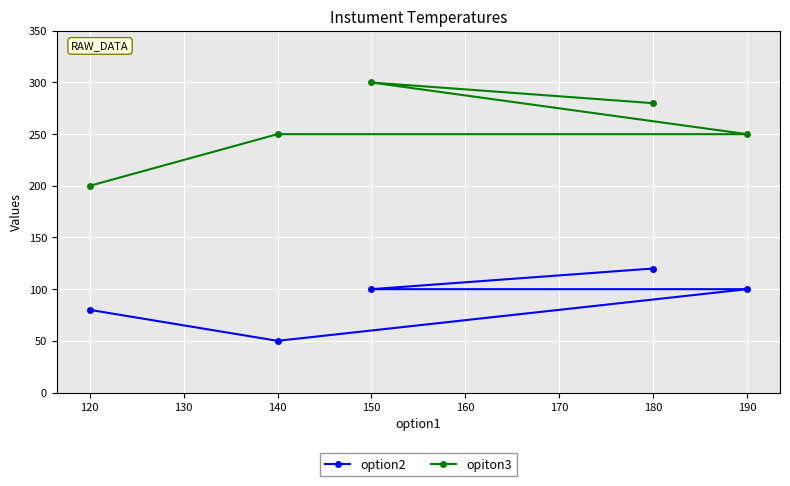

Rank the series at 190 from lowest to highest value.

option2, opiton3